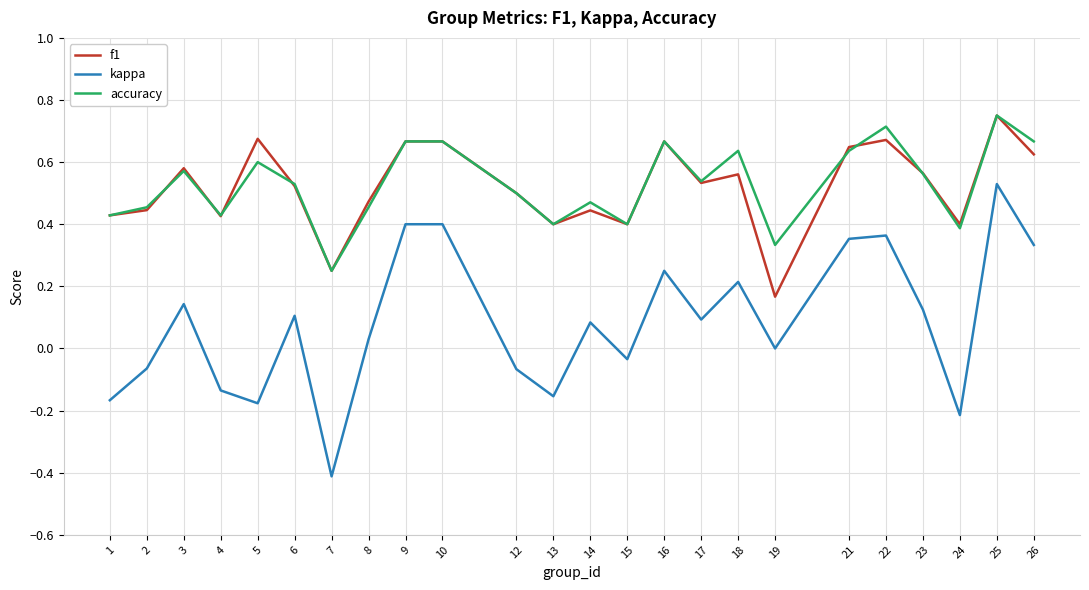

Which series has the largest range (max minus min)?

kappa